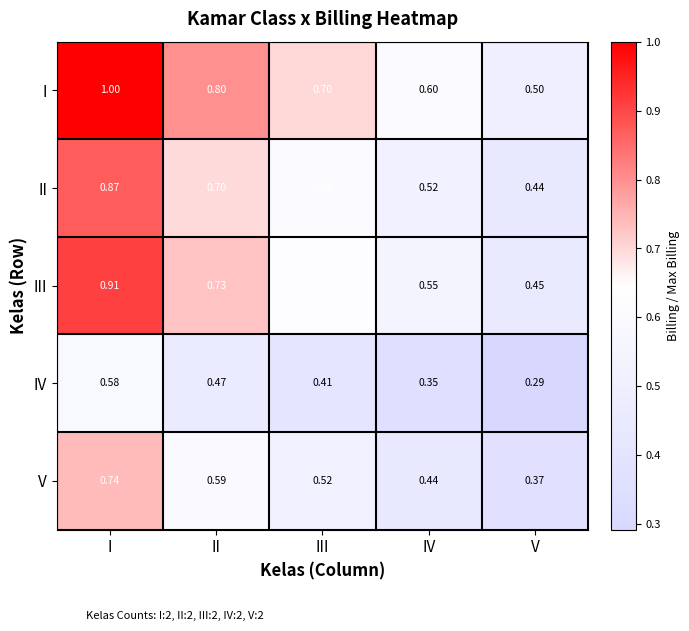

Which series has the largest range (max minus min)?

I